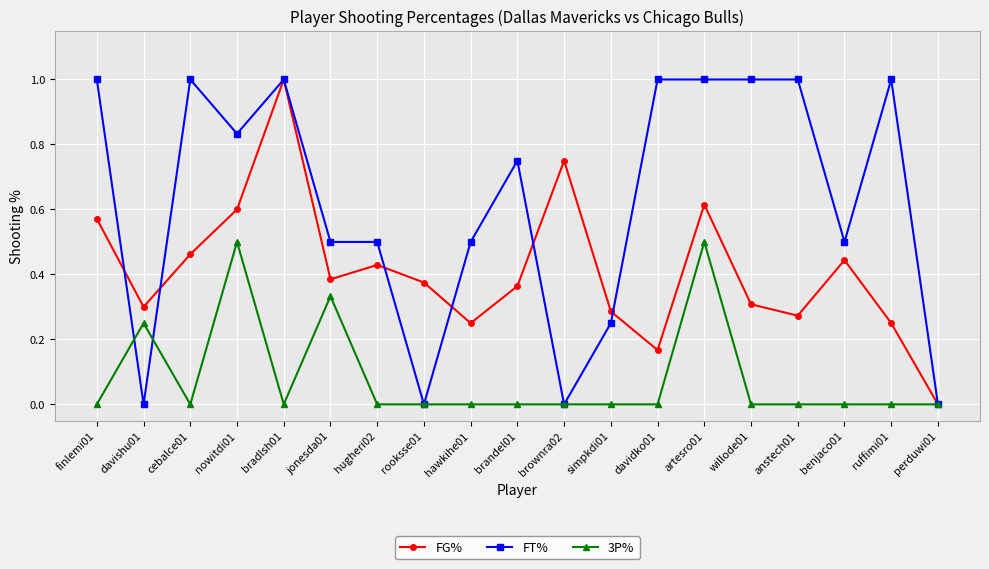

What is the greatest value displayed?

1.0